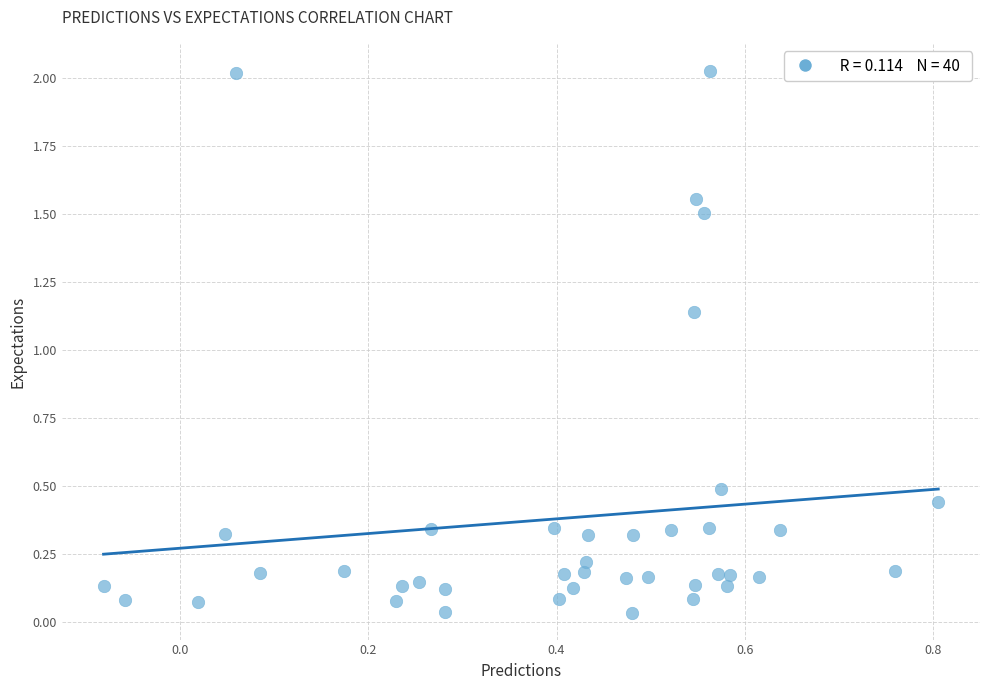

What is the range of X values (max minus min)?

0.9